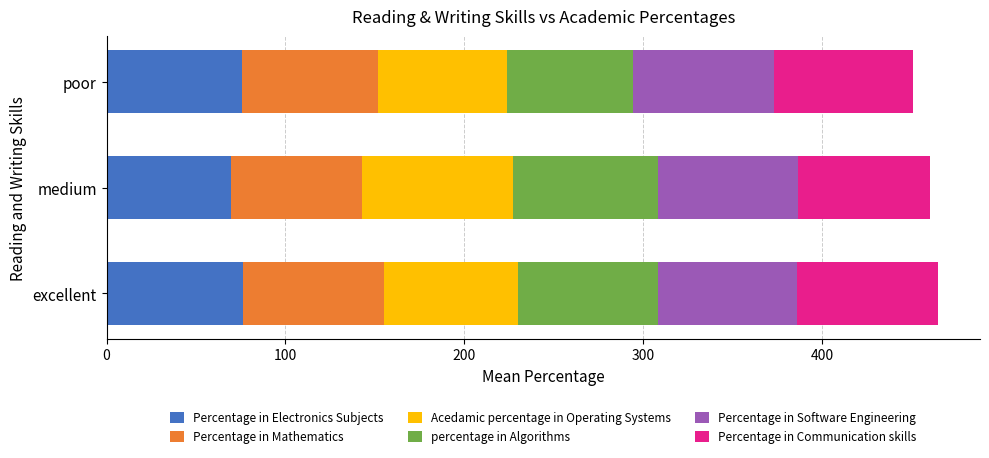

What is the minimum value for Percentage in Electronics Subjects?

69.7